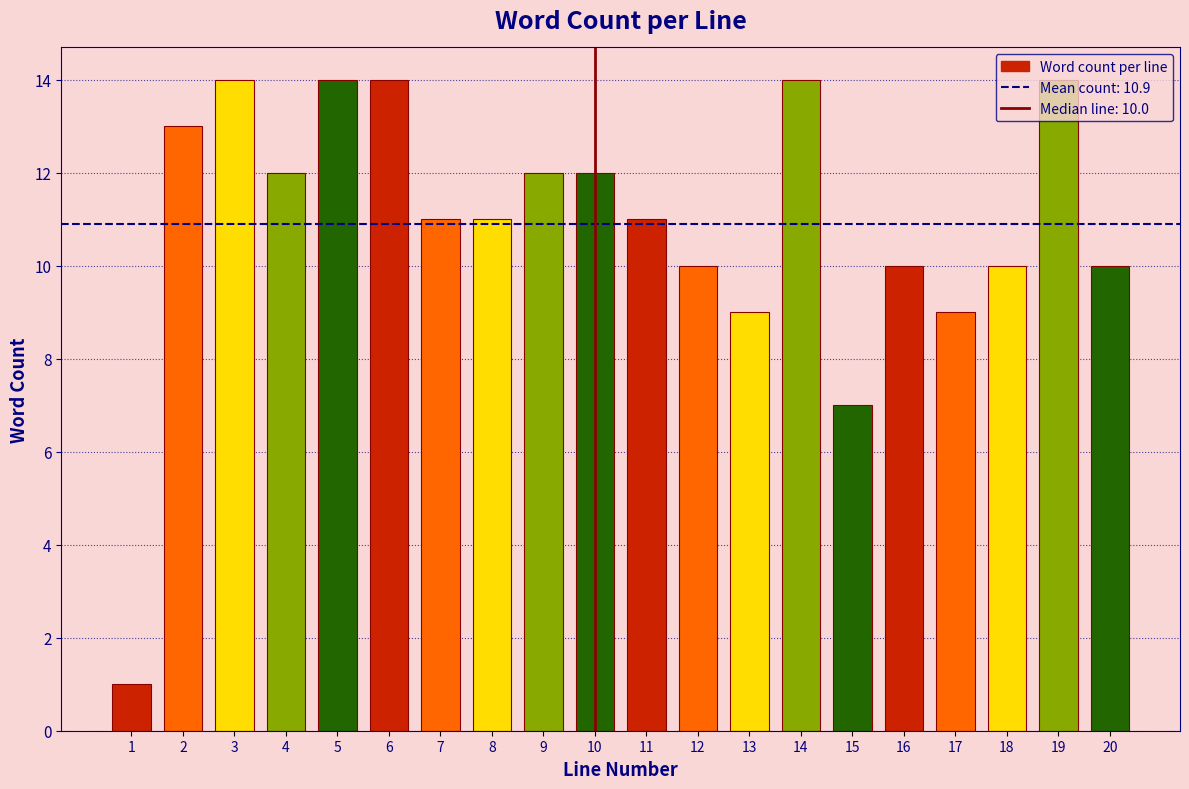

What is the greatest value displayed?

14